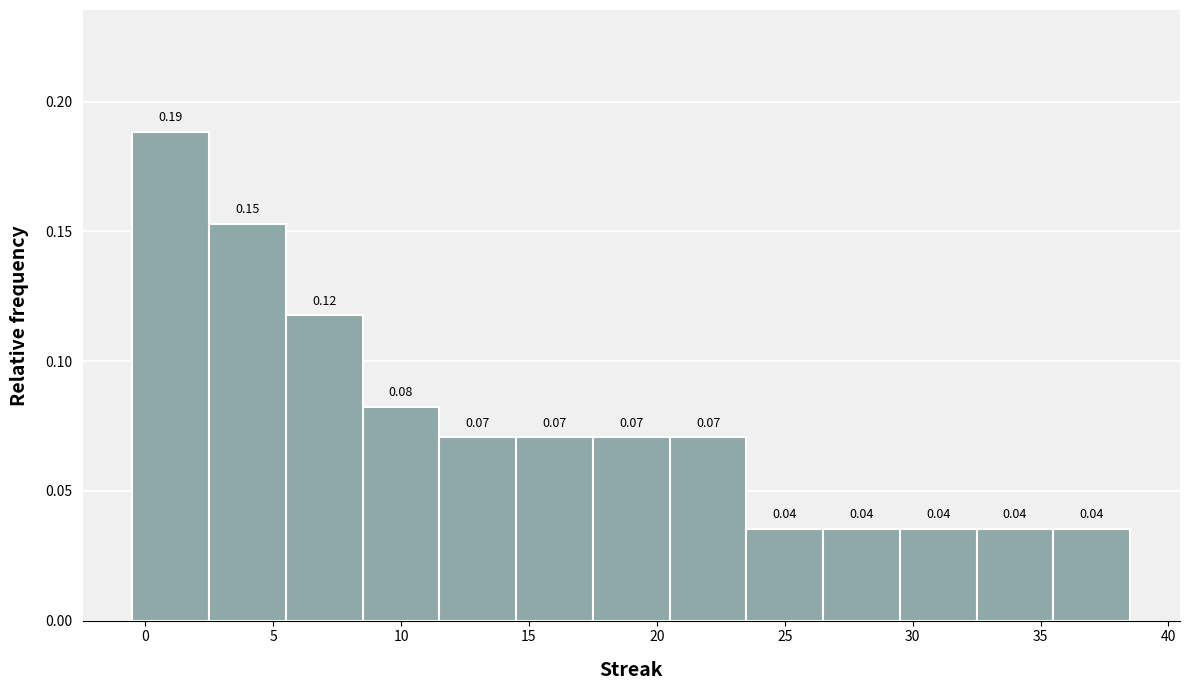

Which range on the x-axis has the tallest bar?

-0.5 to 2.5